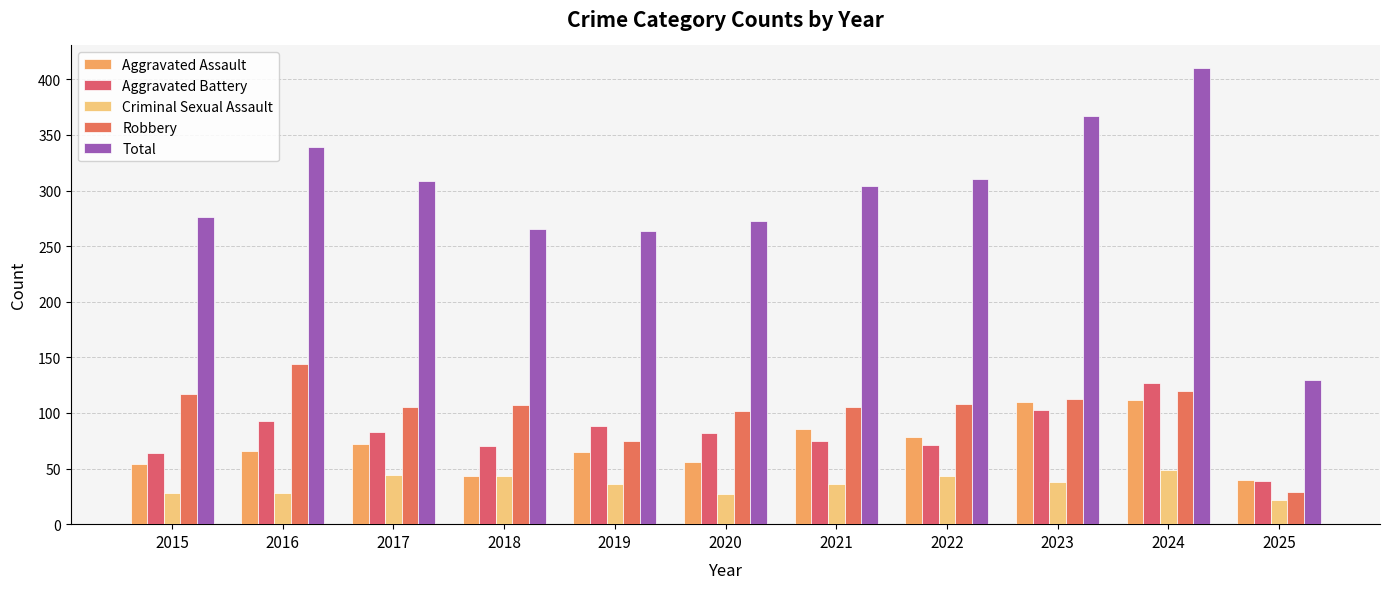

List the series in order of their peak value, highest first.

Total, Robbery, Aggravated Battery, Aggravated Assault, Criminal Sexual Assault